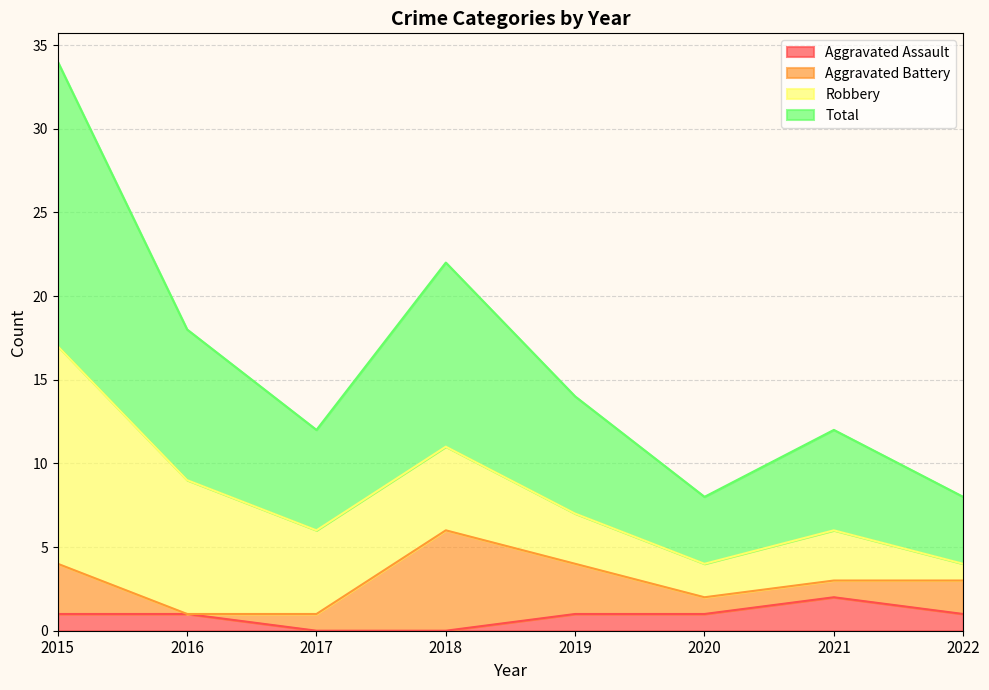

True or false: Total has a value of 4 at 2020.

True